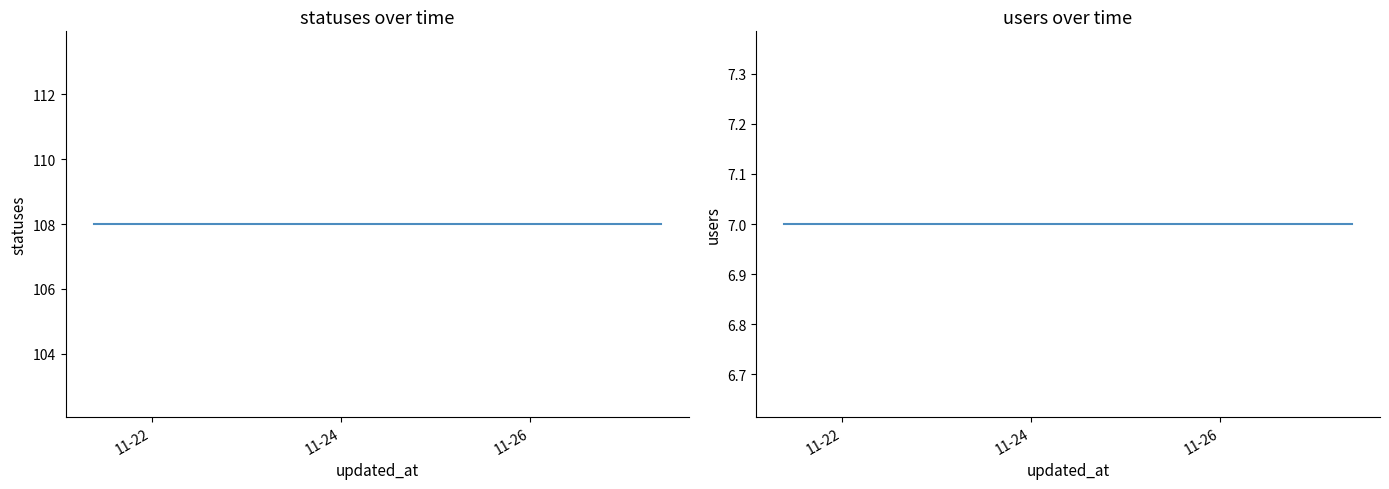

Reading left to right, extract all data points from this chart.

statuses: 108	108	108	108	108	108	108	108	108	108	108	108	108	108	108	108	108	108	108	108
users: 7	7	7	7	7	7	7	7	7	7	7	7	7	7	7	7	7	7	7	7